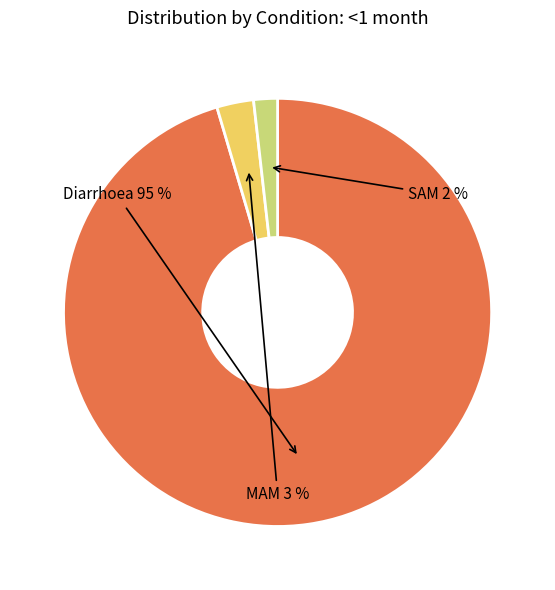

Combined, do Diarrhoea and SAM account for over 50%?

Yes